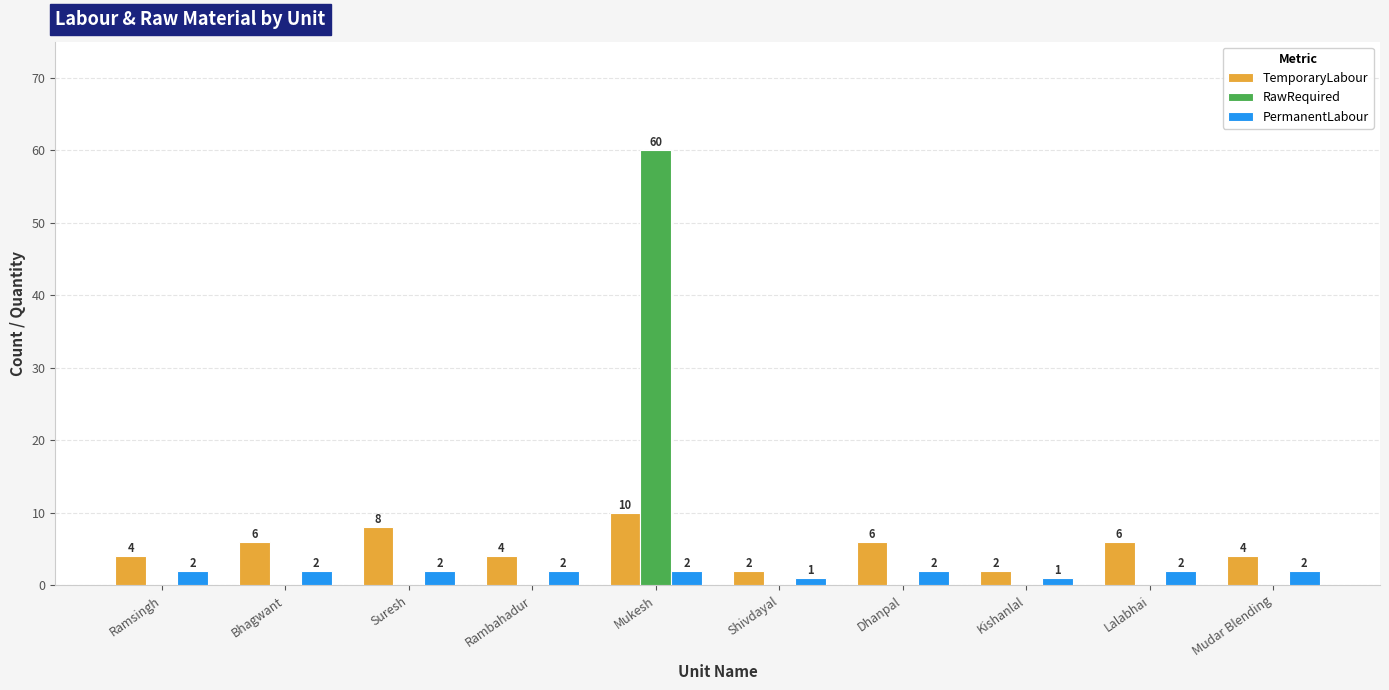

Which series has the largest total across all categories?

RawRequired